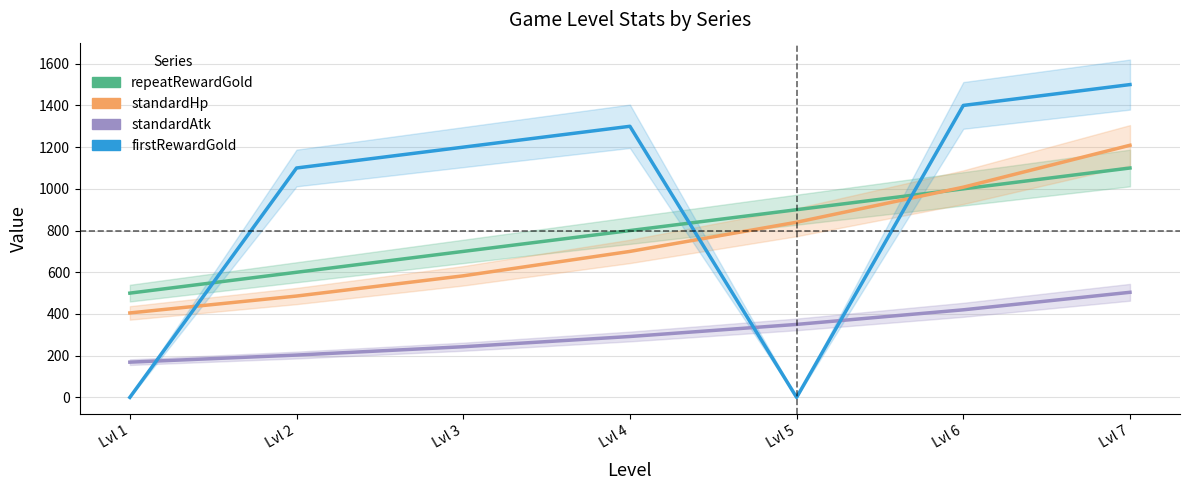

At Lvl 7, list the series in order from smallest to largest.

standardAtk, repeatRewardGold, standardHp, firstRewardGold